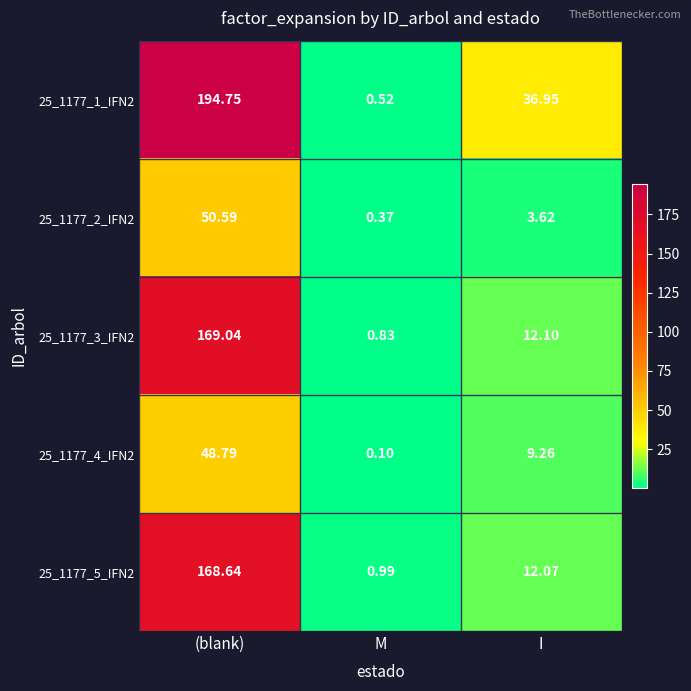

Is the value of 25_1177_4_IFN2 at I greater than the value of 25_1177_2_IFN2 at M?

Yes